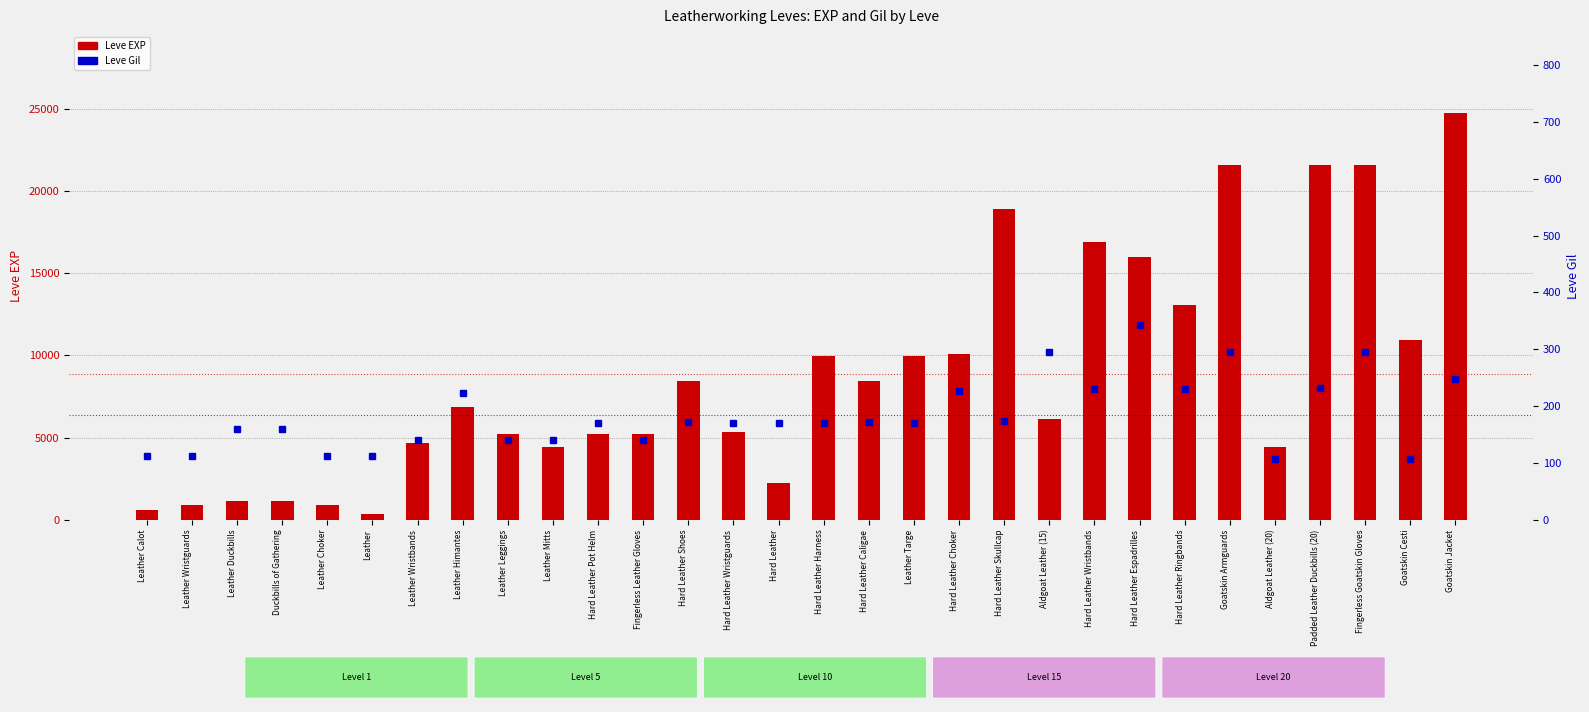

What value does the Leve EXP series have at Aldgoat Leather (15), to the nearest 100?

6100